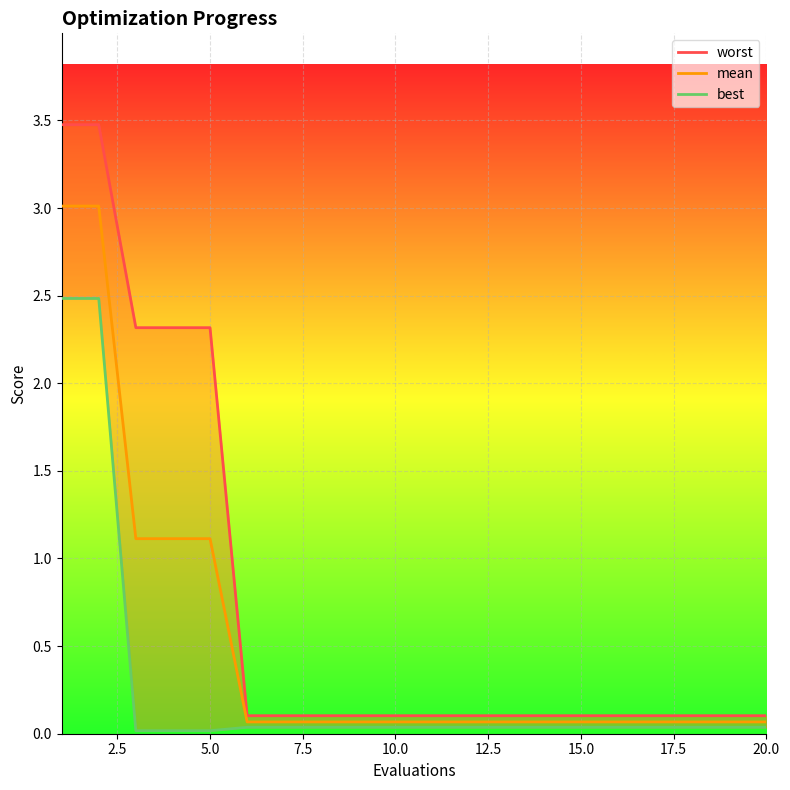

What is the highest value of the mean series?

3.0